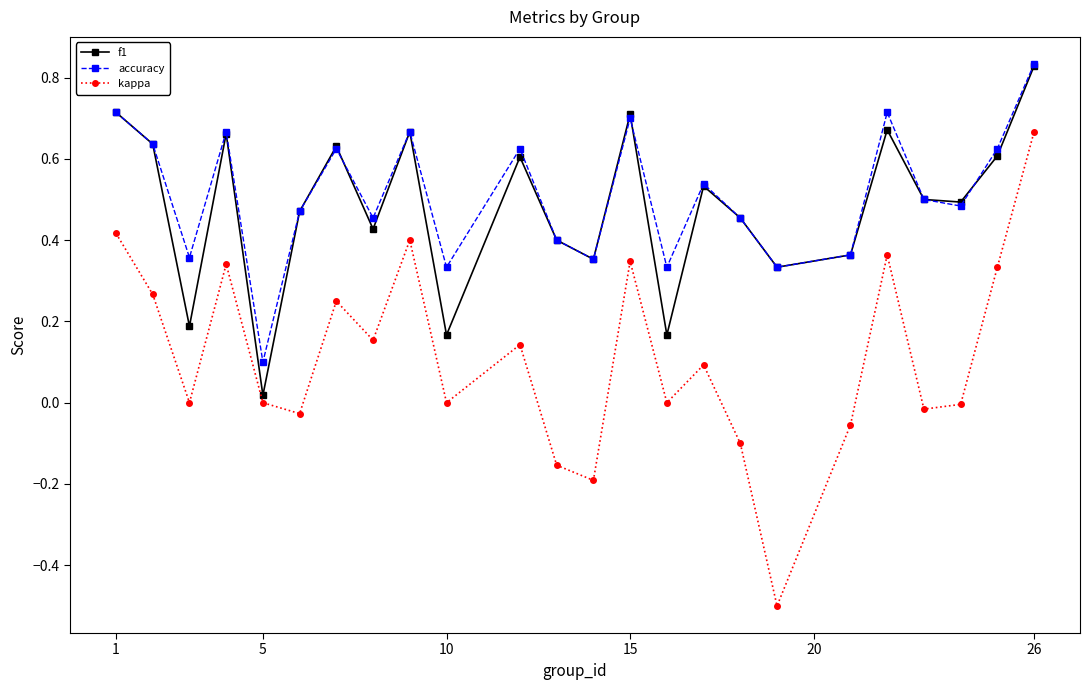

What is the smallest value displayed?

-0.5